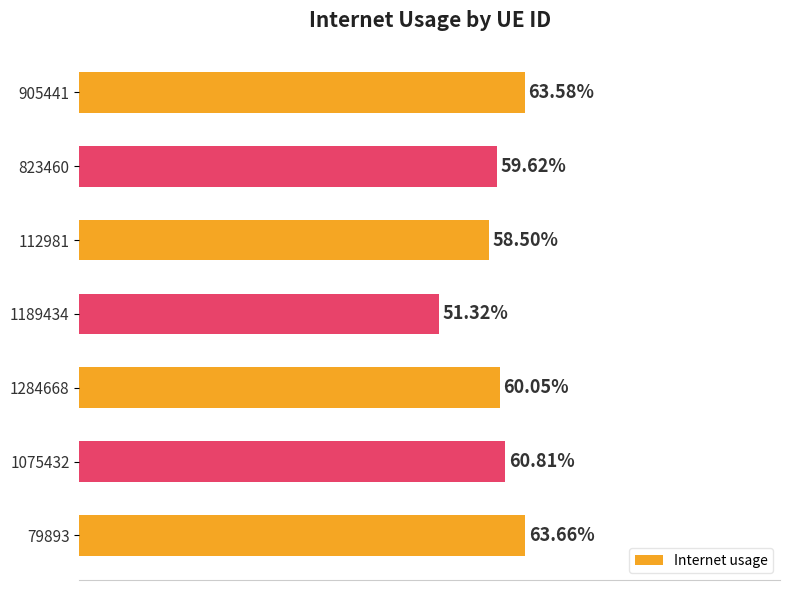

Does the chart contain any negative values?

No